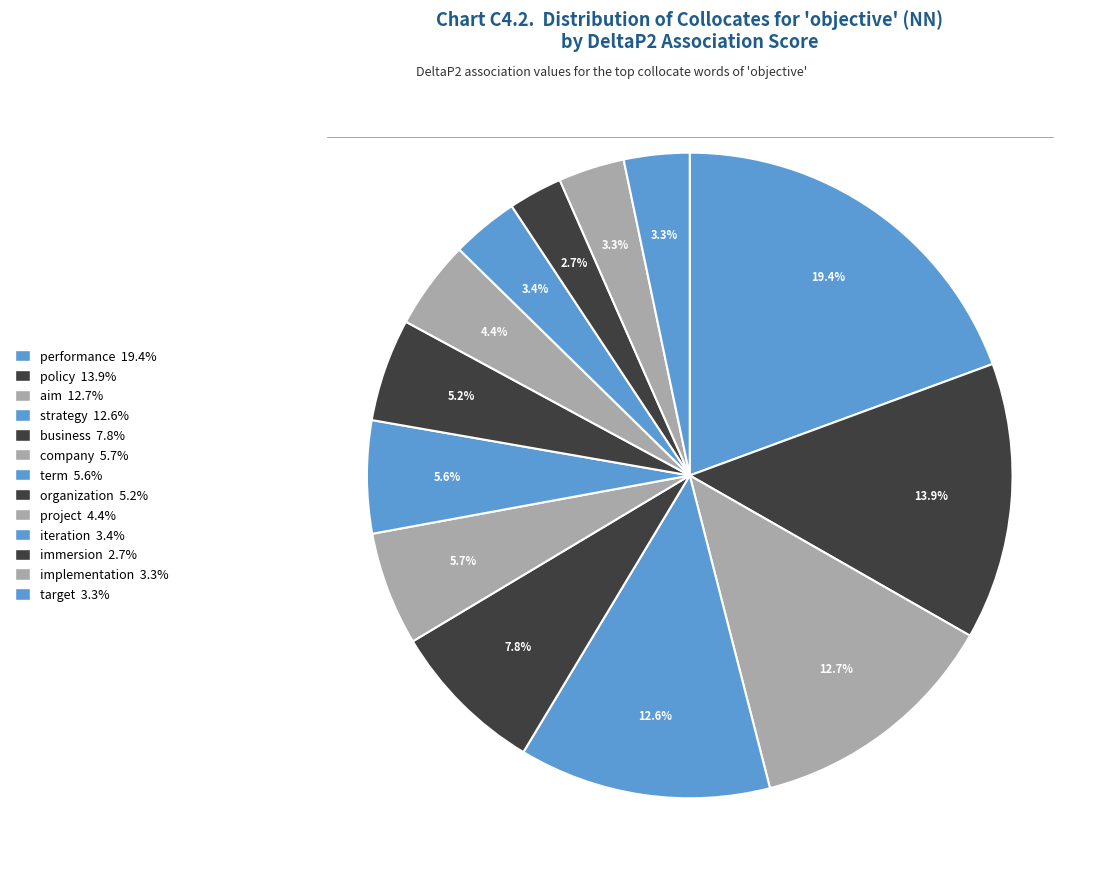

What percentage is the strategy slice, to the nearest percent?

13%